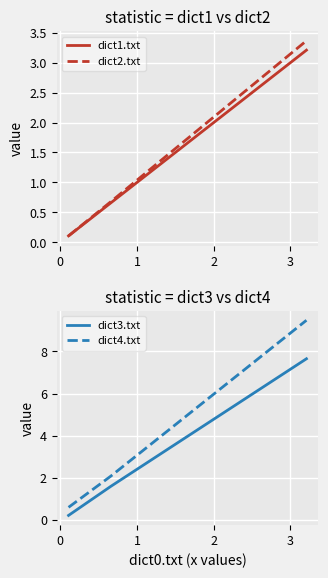

What is the highest value of the dict2.txt series?

3.4